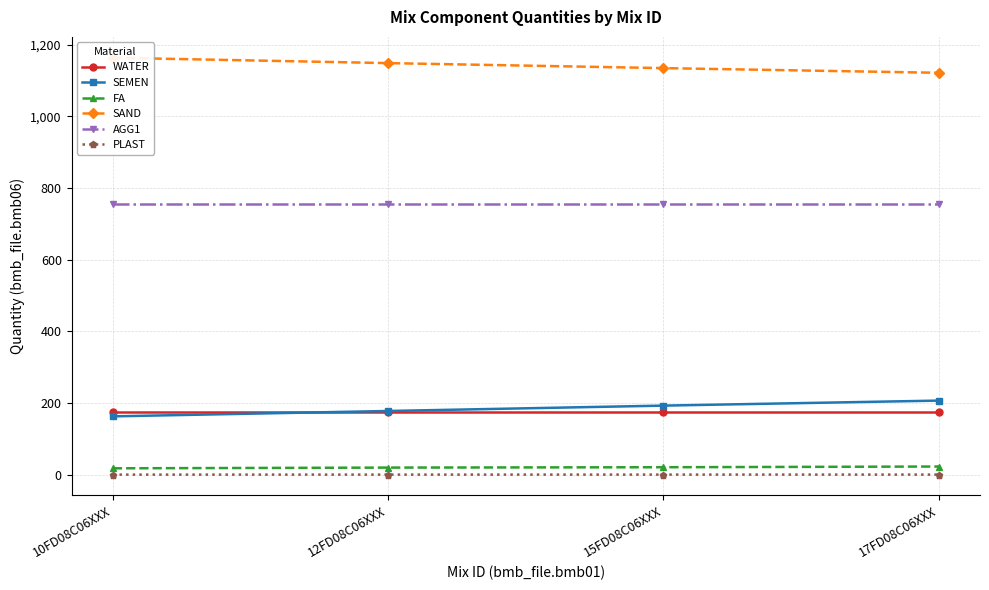

What is the maximum value for FA?

23.0